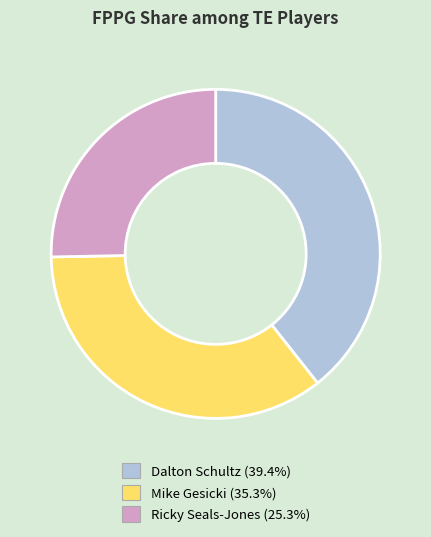

Does any single category account for the majority?

No